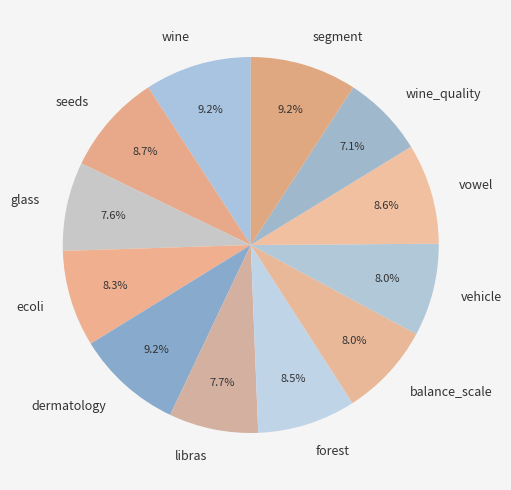

How much of the chart is everything except seeds?

91.3%